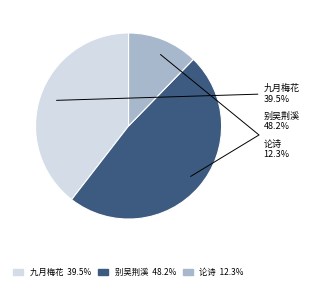

What is the total percentage of 九月梅花 and 论诗?

51.8%